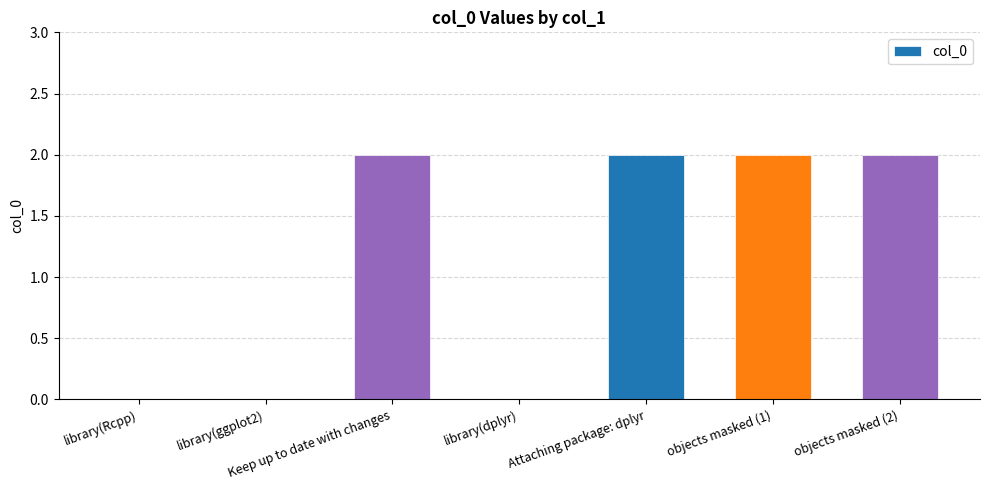

What is the sum of all values?

8